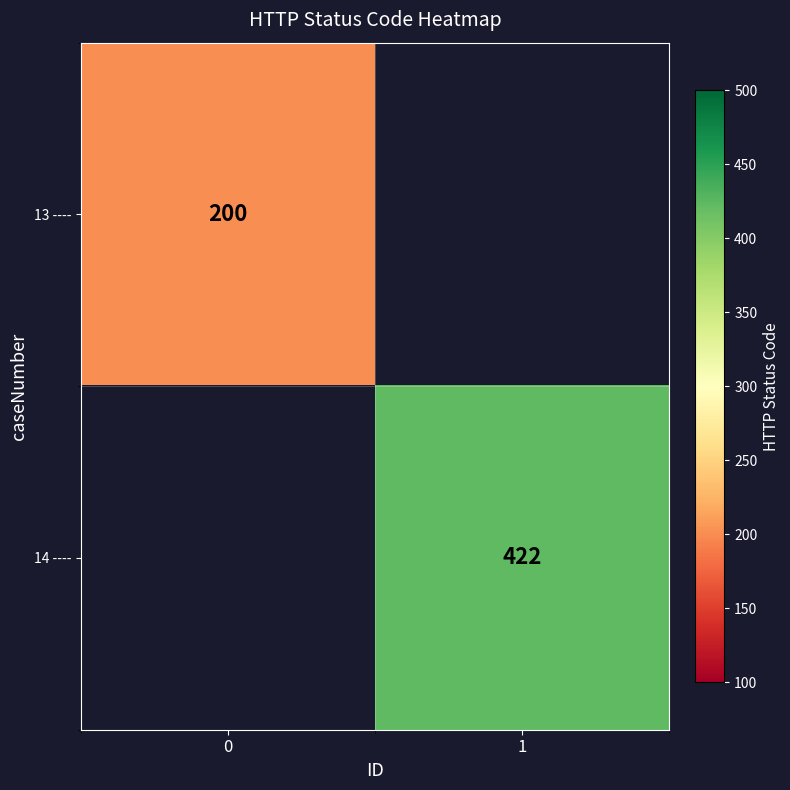

The value of 14 ---- at 1 is 277. True or false?

False